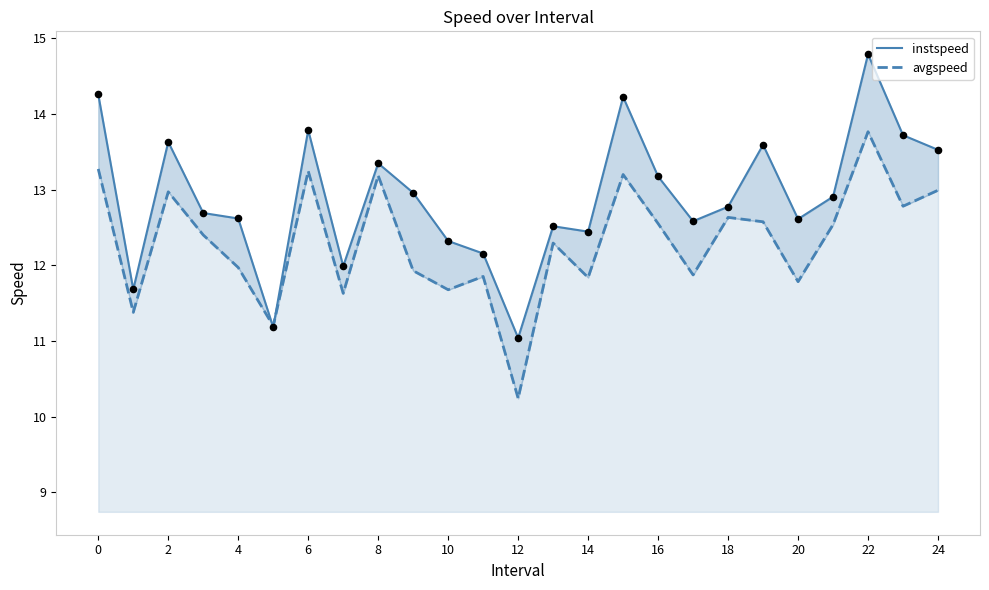

Which series has the widest spread of Y values?

instspeed